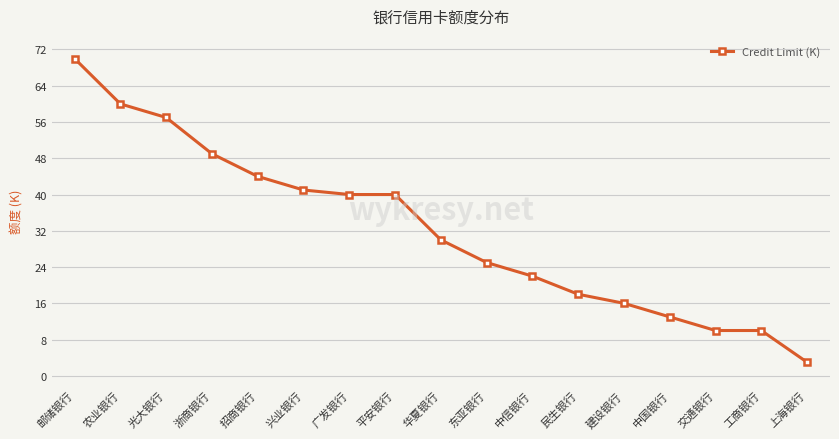

Is it true that the value at 浙商银行 is 49?

True